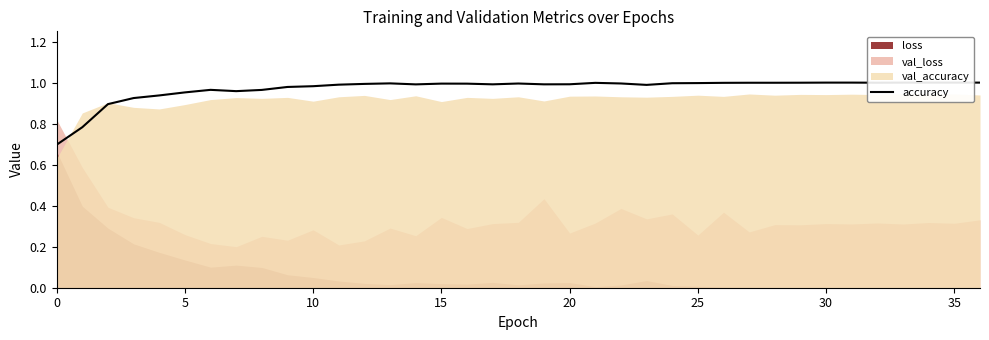

True or false: there are more than 1 points higher than both neighbors.

True